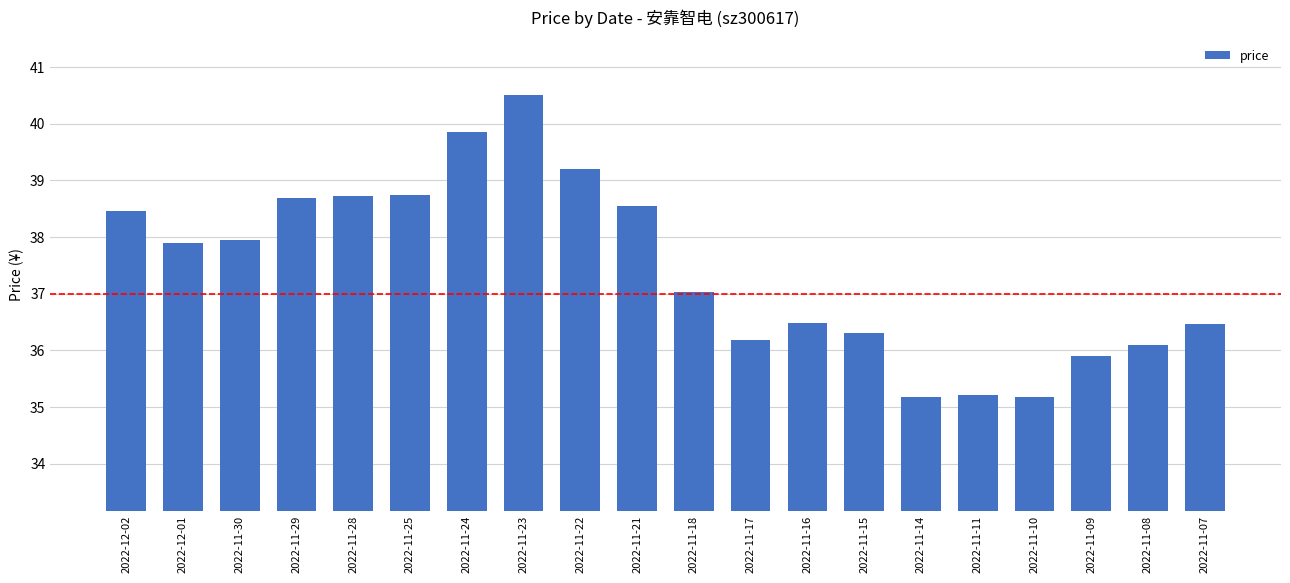

At which label does the data first exceed 37?

2022-12-02